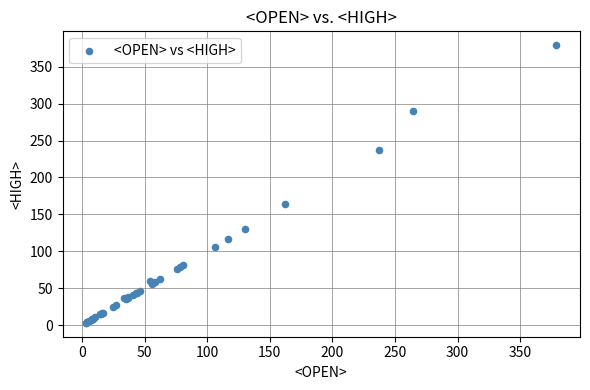

What Y value in the scatter plot is closest to 191?

163.7